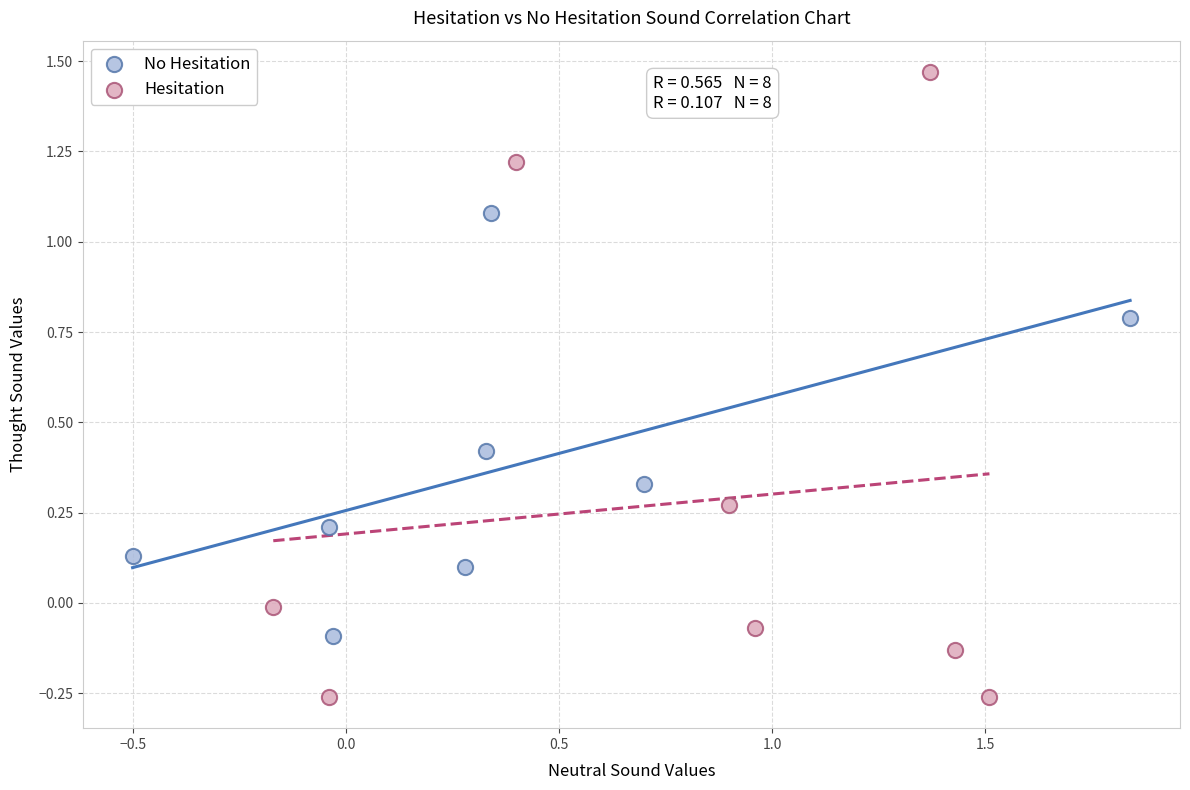

Which series has the largest Y range (max minus min)?

Hesitation